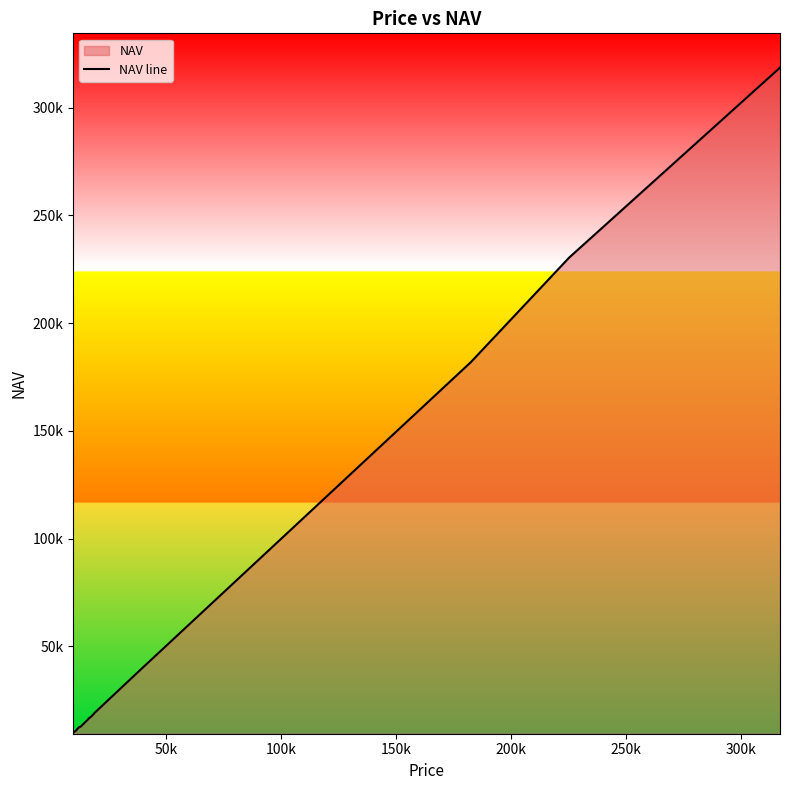

How many lines are shown in the chart?

1